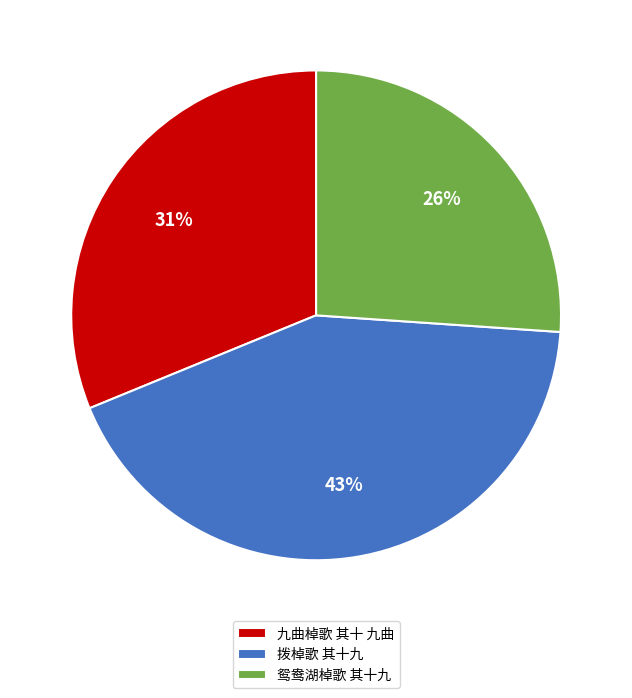

Between 拨棹歌 其十九 and 九曲棹歌 其十 九曲, which is larger?

拨棹歌 其十九